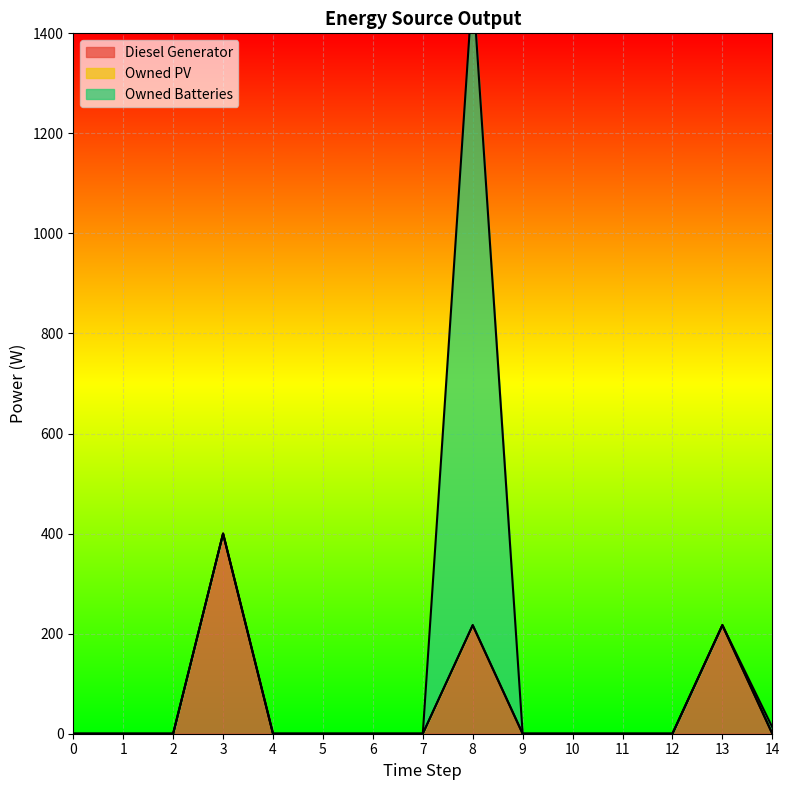

True or false: Owned Batteries and Owned PV intersect in this chart.

False